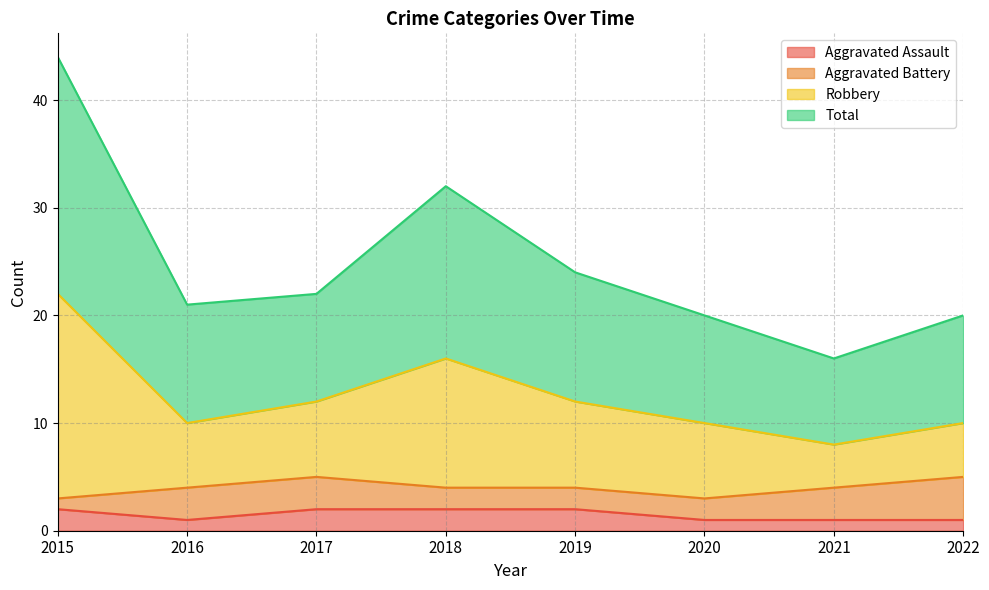

True or false: Aggravated Assault and Total intersect in this chart.

False